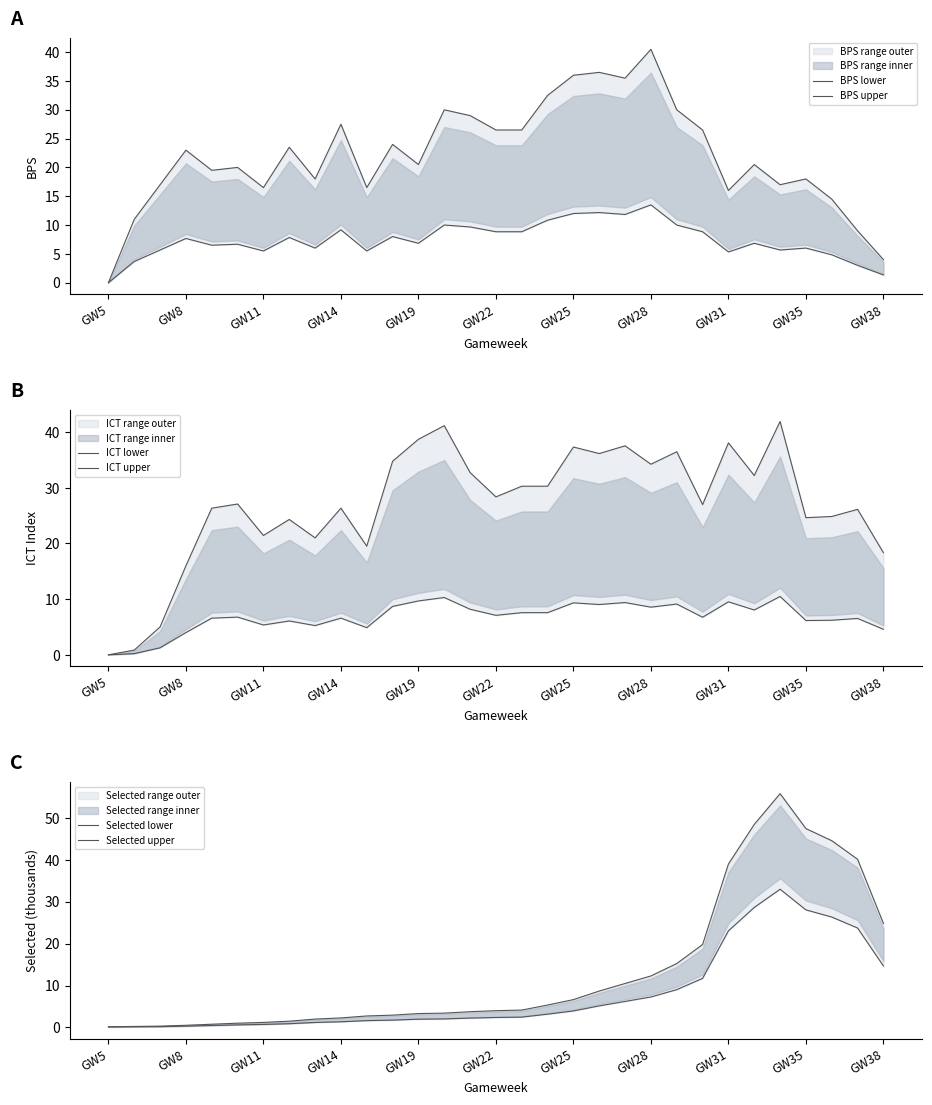

What position from the left is GW28?

22